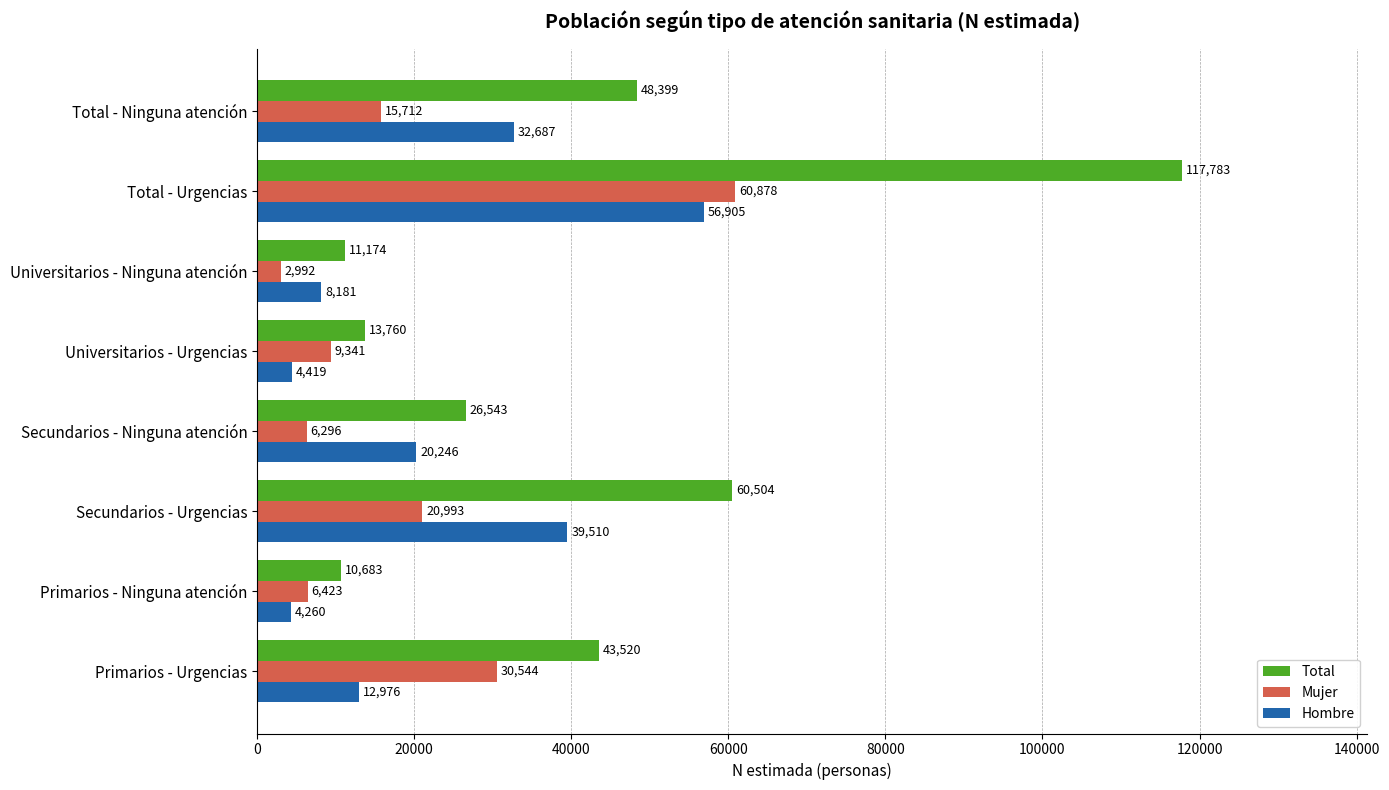

Which series has the largest total across all categories?

Total